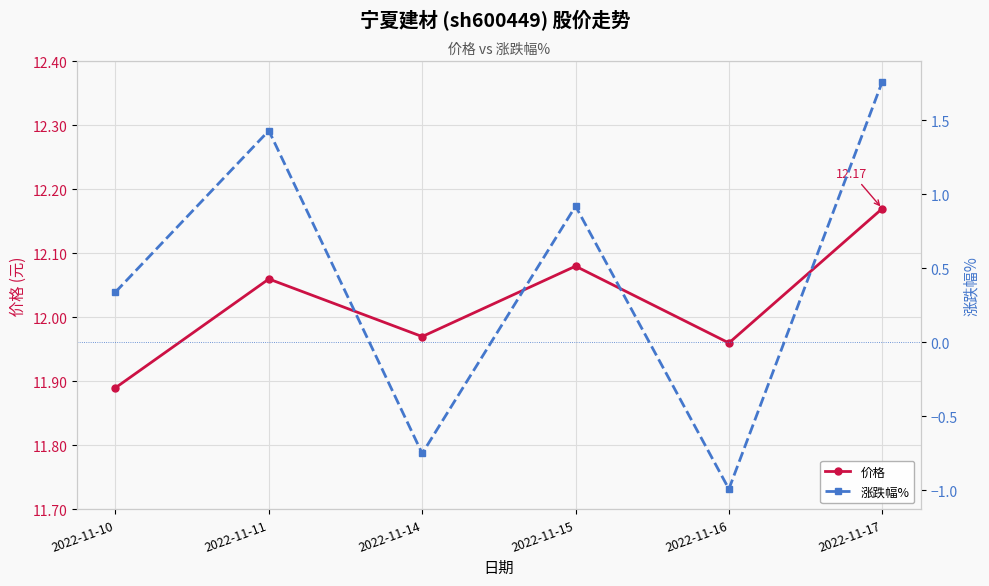

In 涨跌幅%, how many points are higher than both neighbors (excluding endpoints)?

2